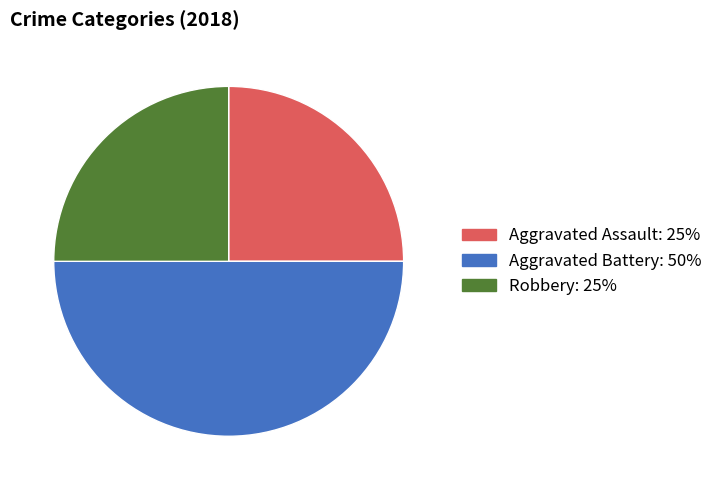

Does Aggravated Assault account for over 50% of the chart?

No